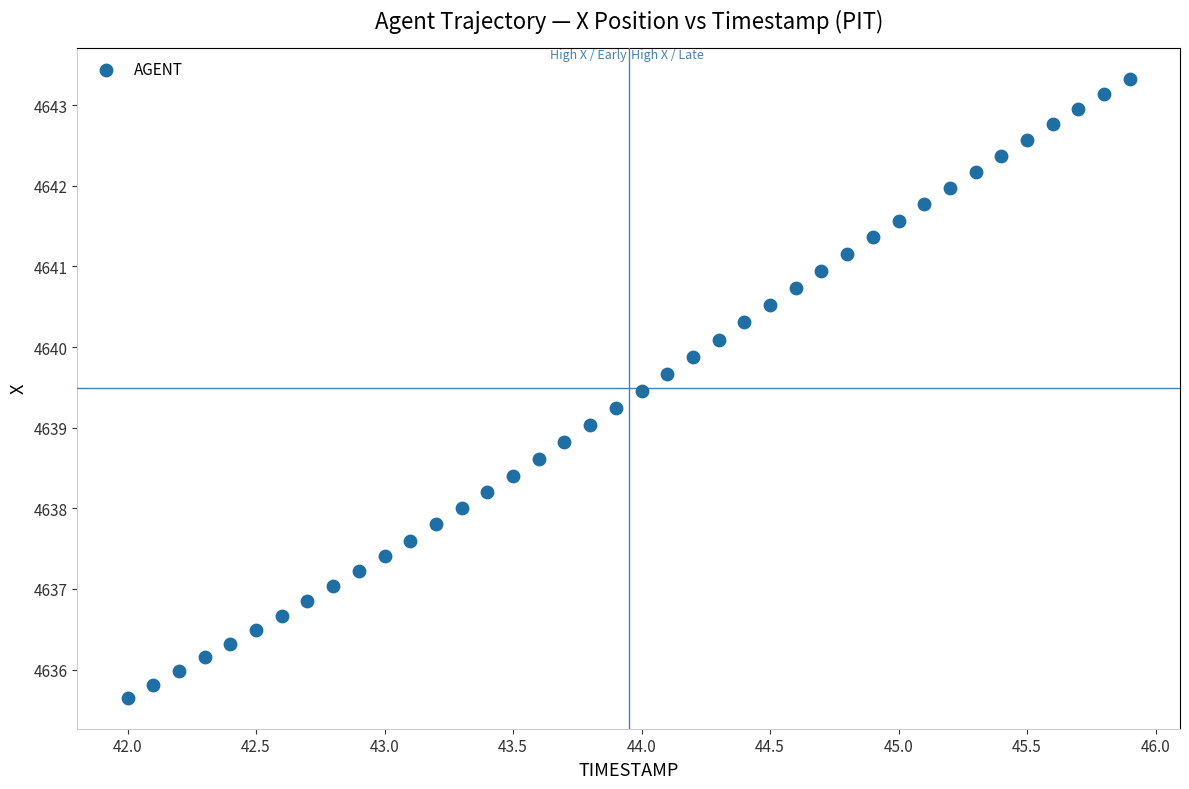

What is the range of X values (max minus min)?

3.9